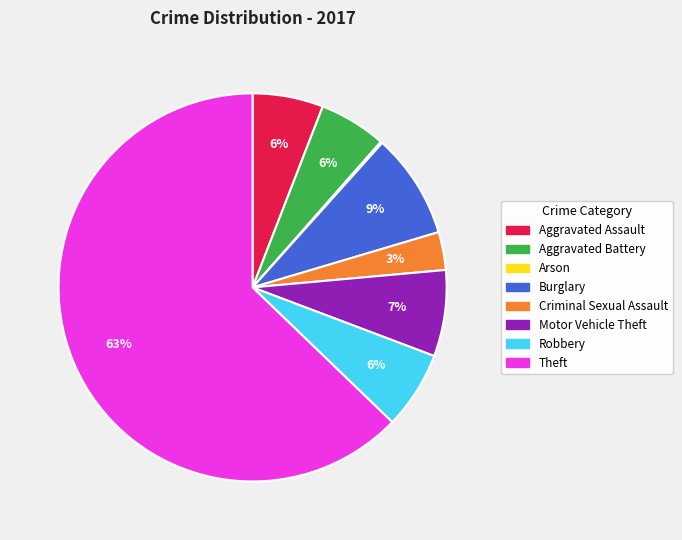

To the nearest percent, what percentage of the pie is Aggravated Assault?

6%